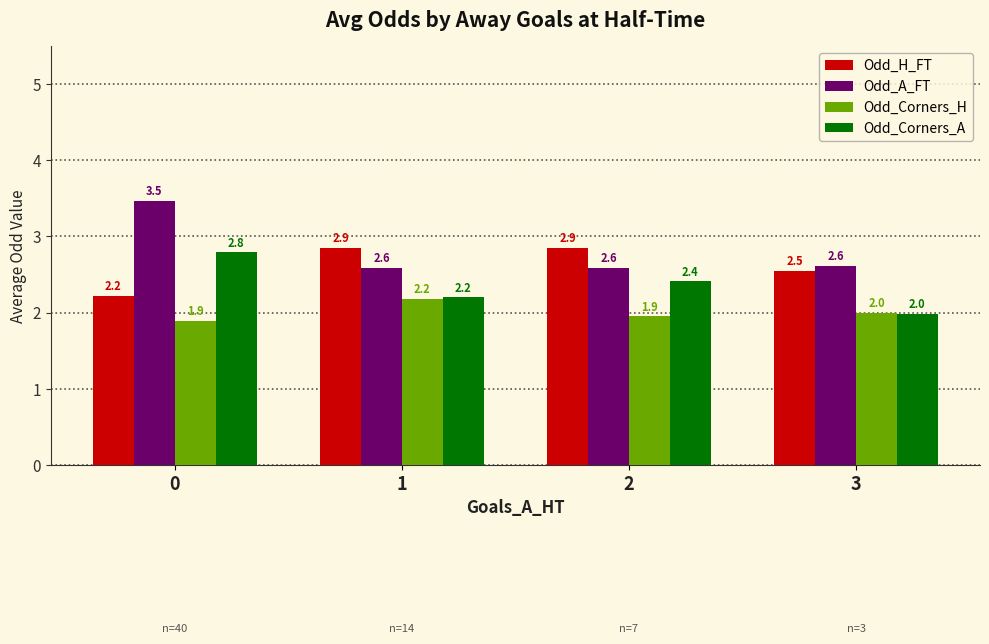

True or false: Odd_Corners_A has a value of 2.8 at 0.

True